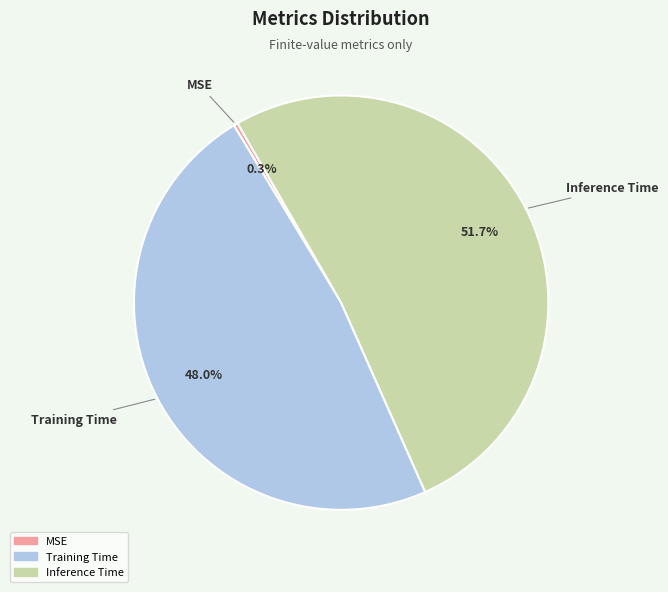

To the nearest percent, what is the combined percentage of Inference Time and MSE?

52%